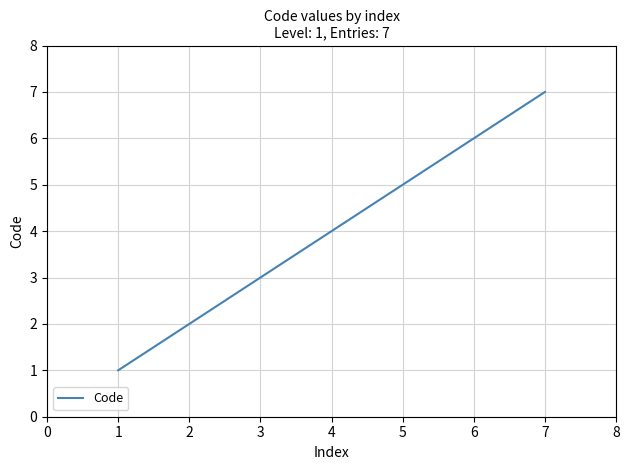

What is the difference between the maximum and minimum values?

6